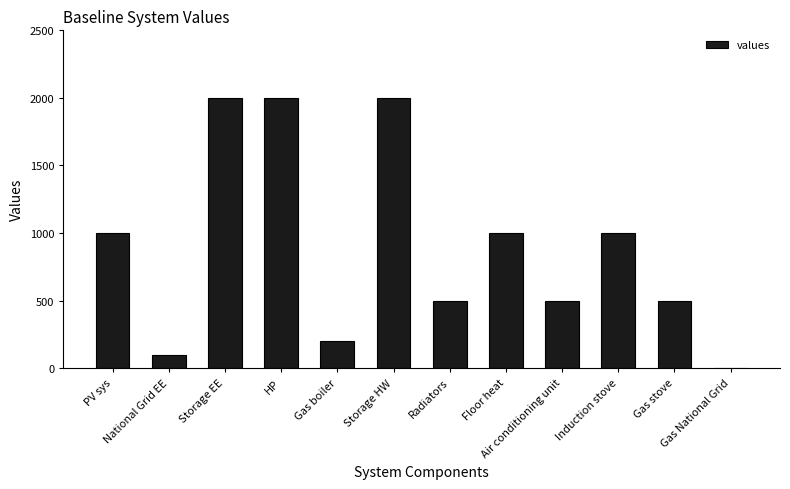

How many data points does each series have?

12